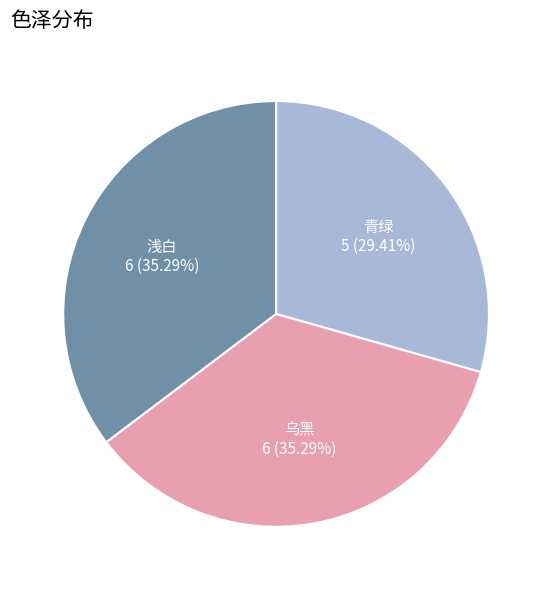

What percentage do 乌黑 and 浅白 together represent?

70.6%